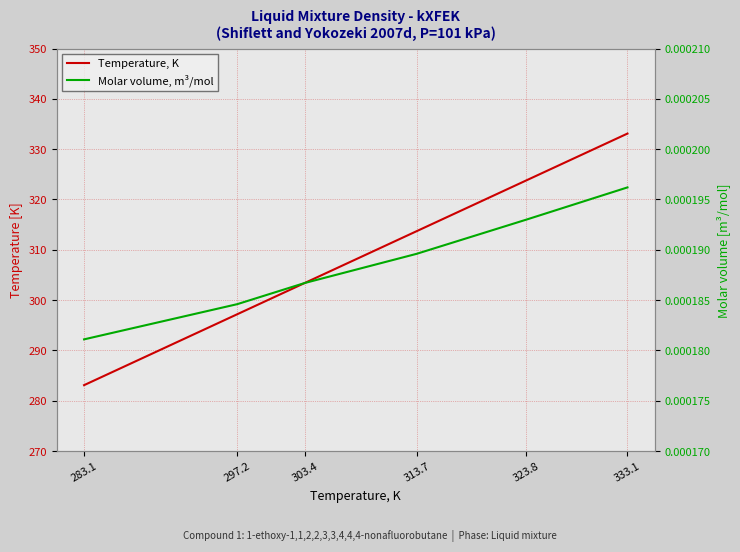

What is the difference between the highest and lowest values at 297.2?

297.2